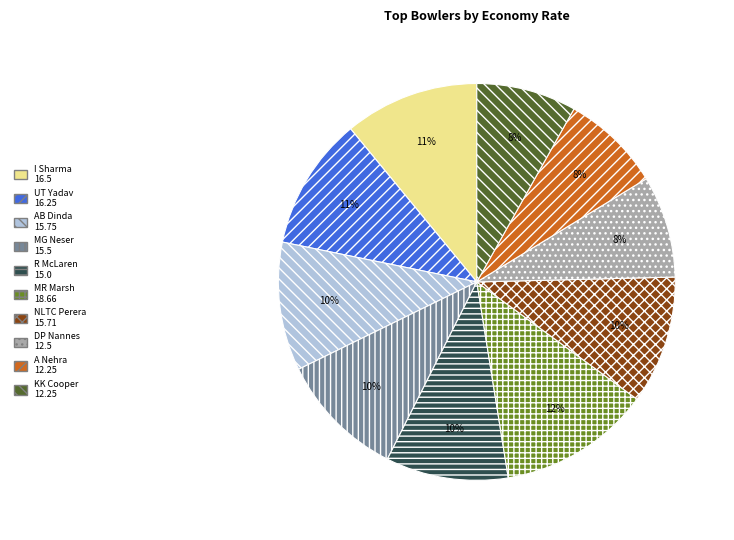

Which has a higher value, A Nehra or MG Neser?

MG Neser